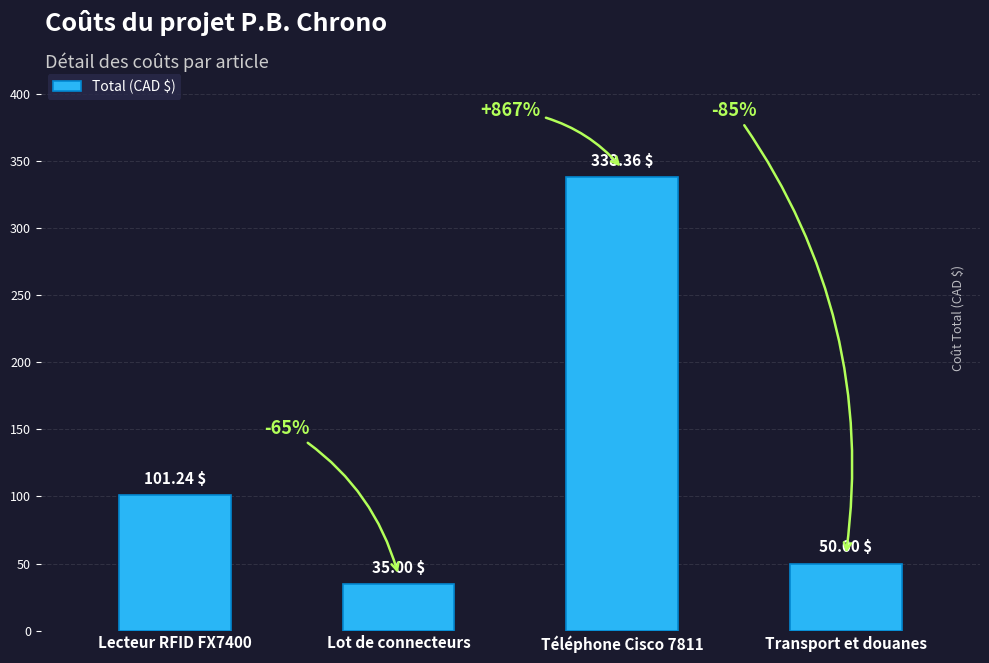

List the labels in order of value, largest first.

Téléphone Cisco 7811, Lecteur RFID FX7400, Transport et douanes, Lot de connecteurs